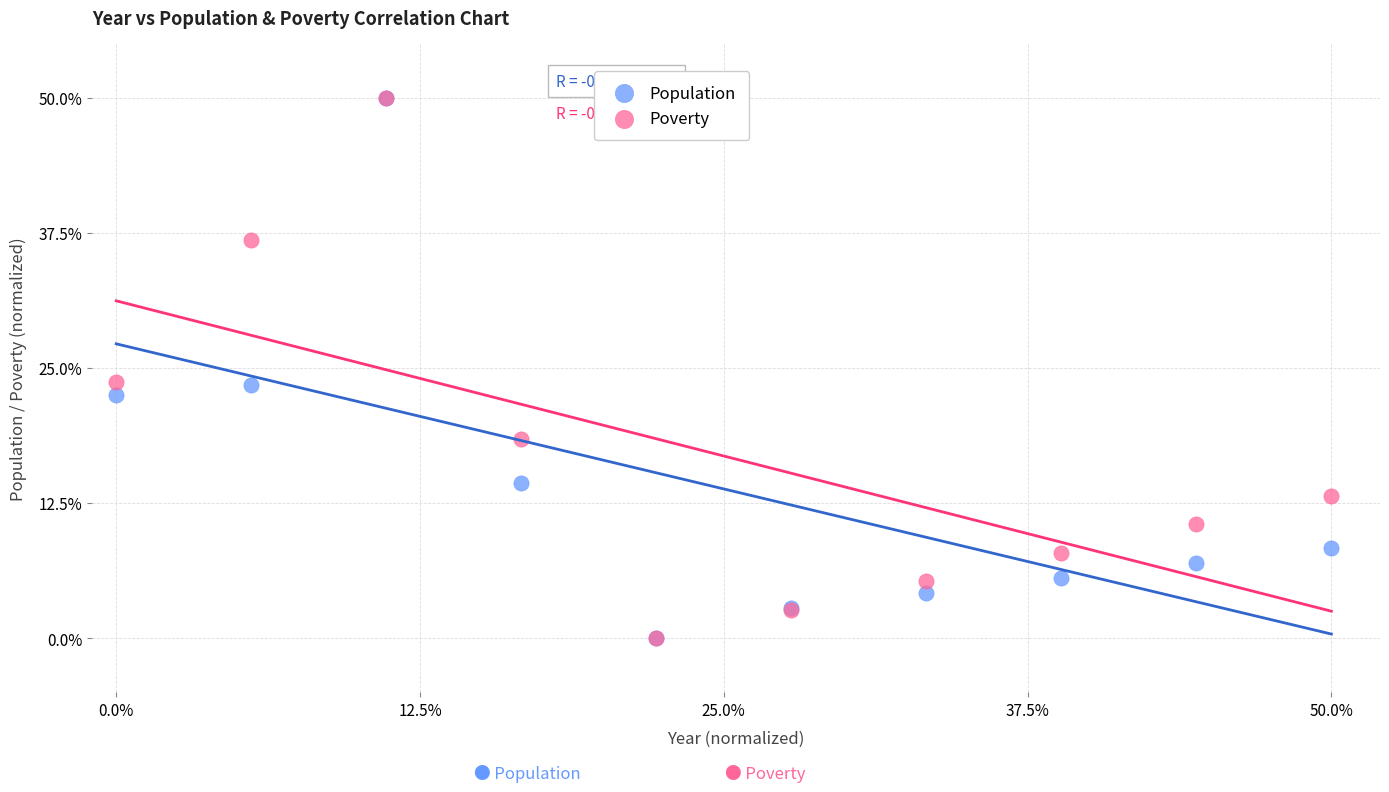

What are all the series names shown in the legend?

Population, Poverty